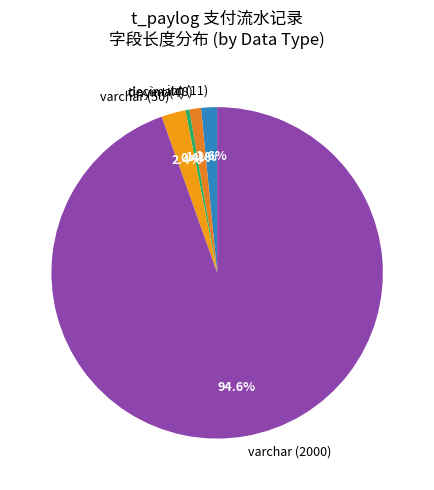

Do varchar (2000) and decimal (8) together represent more than half of the pie?

Yes